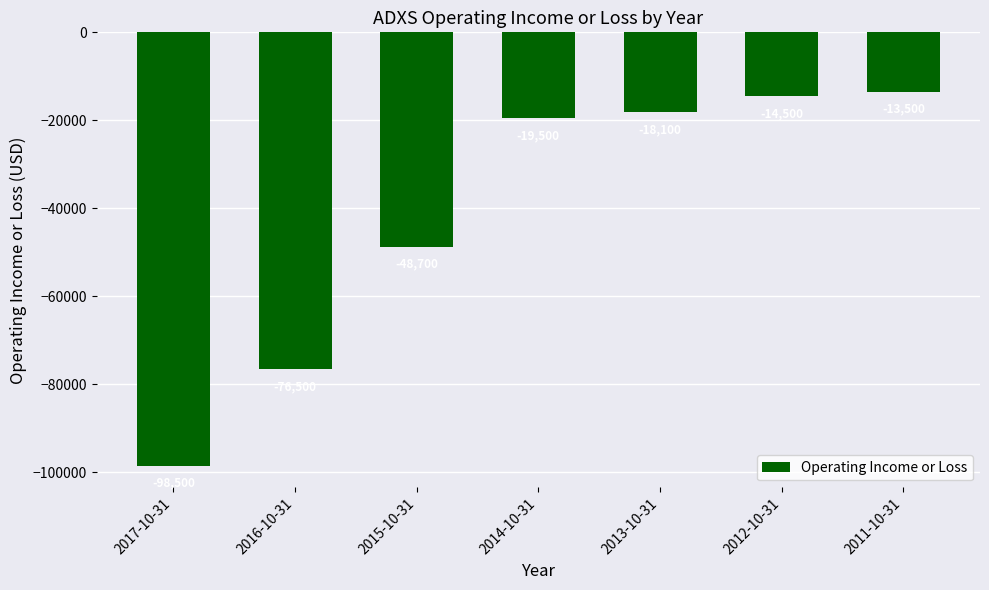

How many series are shown in this chart?

1